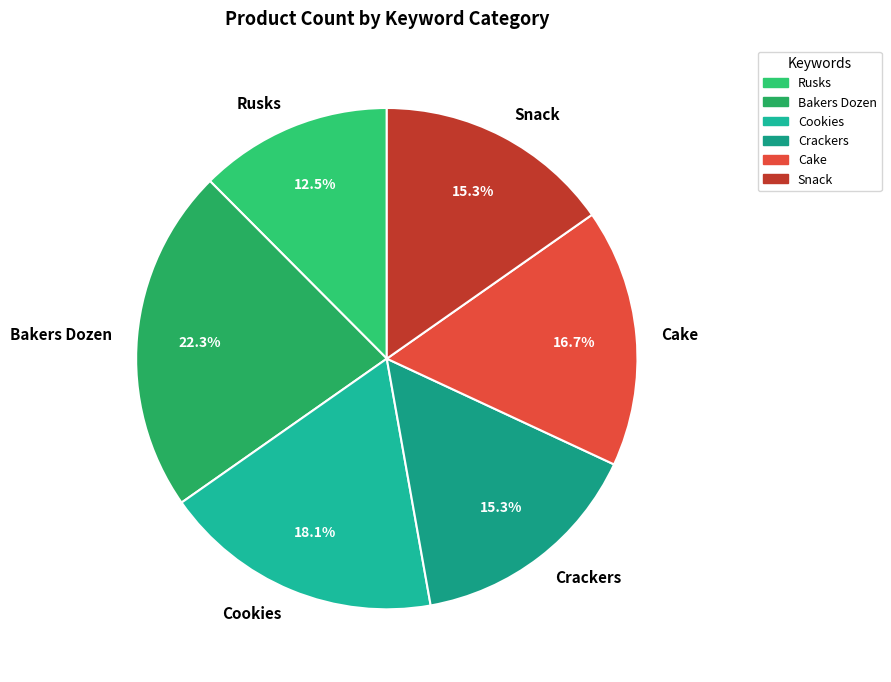

Does Rusks account for over 50% of the chart?

No